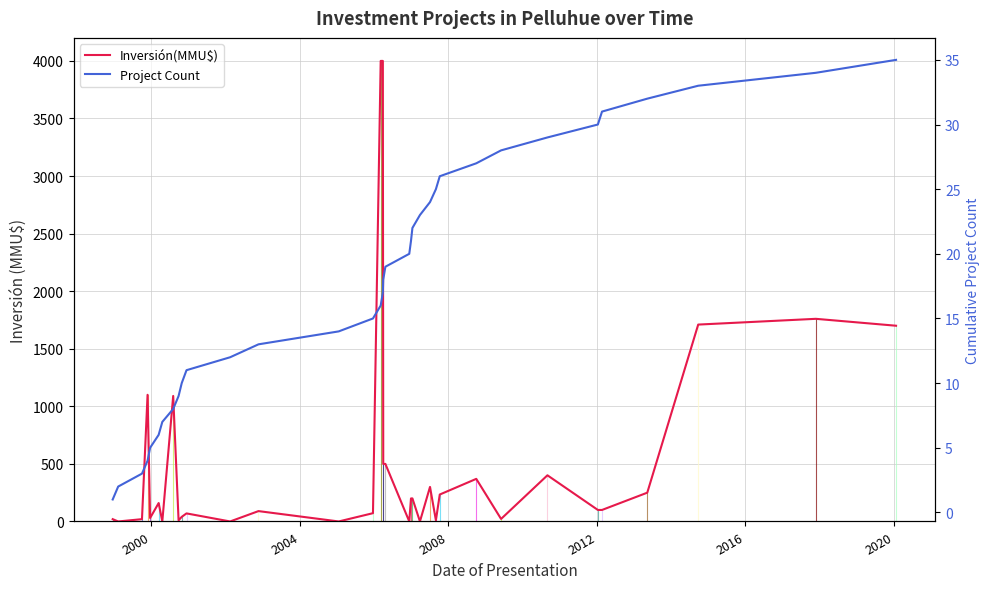

True or false: Inversión(MMU$) has more than 1 interior local peaks.

True